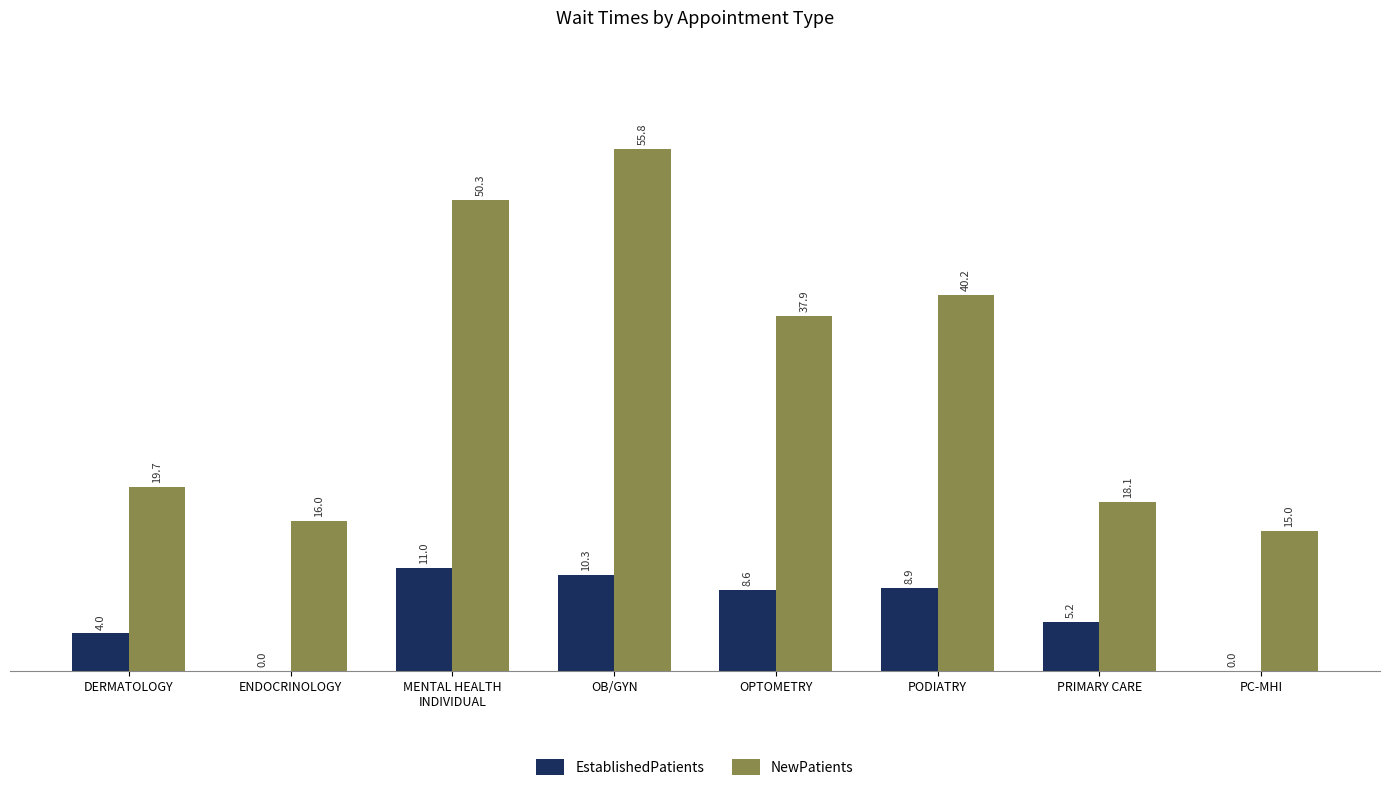

Which series has the largest range (max minus min)?

NewPatients